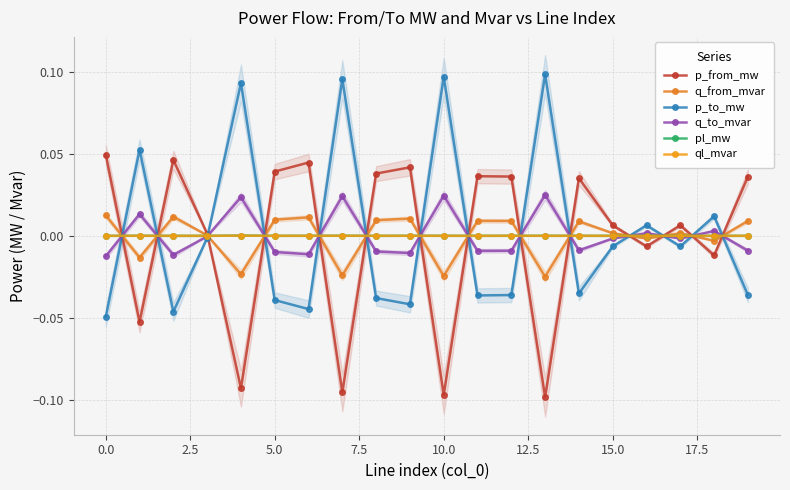

How many lines are shown in the chart?

6